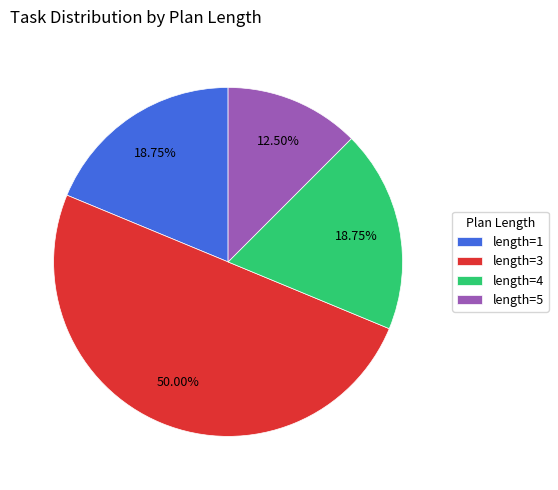

Count the number of slices in the pie.

4